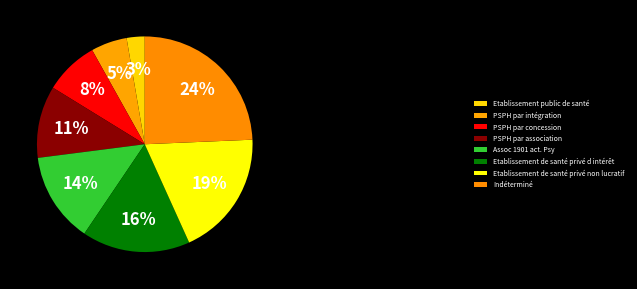

Is there a majority slice in this chart?

No